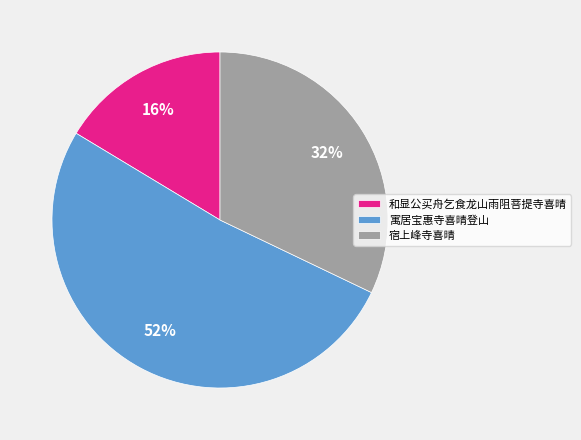

To the nearest percent, what is the combined percentage of 和显公买舟乞食龙山雨阻菩提寺喜晴 and 寓居宝惠寺喜晴登山?

68%